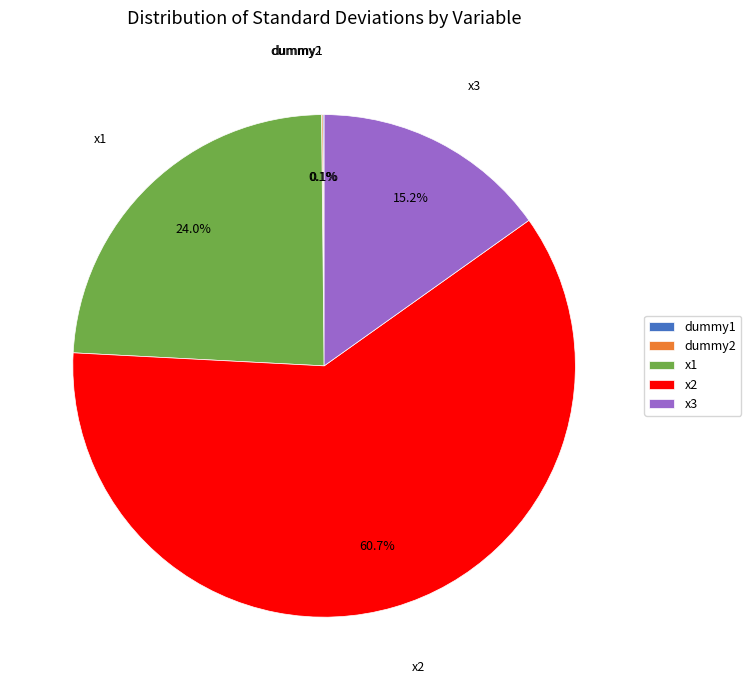

Does any single category account for the majority?

Yes